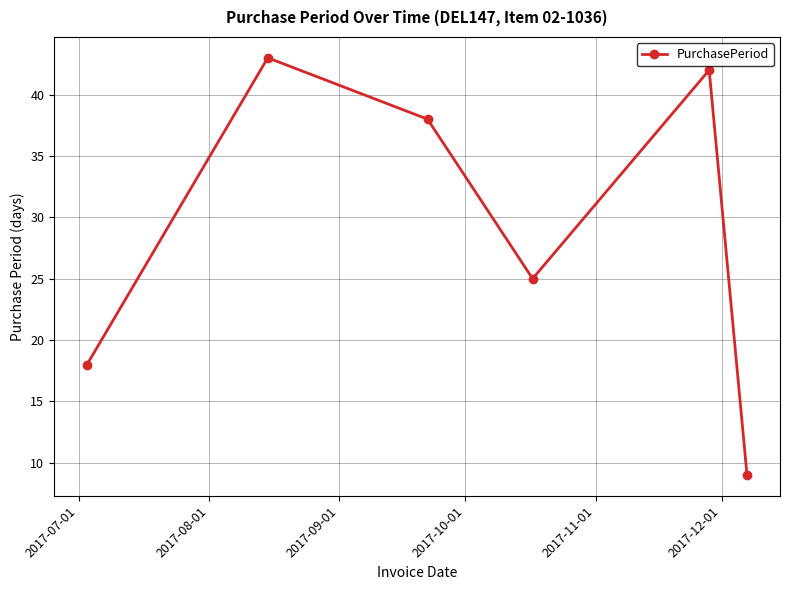

What is the average value?

29